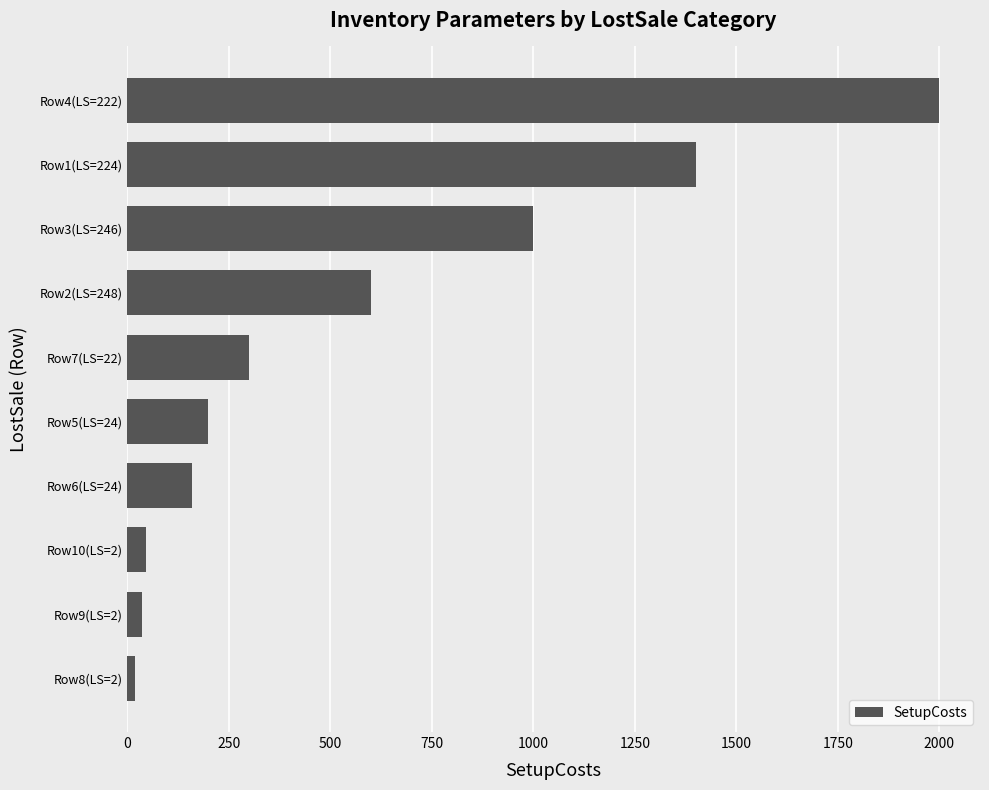

What is the difference between the maximum and minimum values?

1980